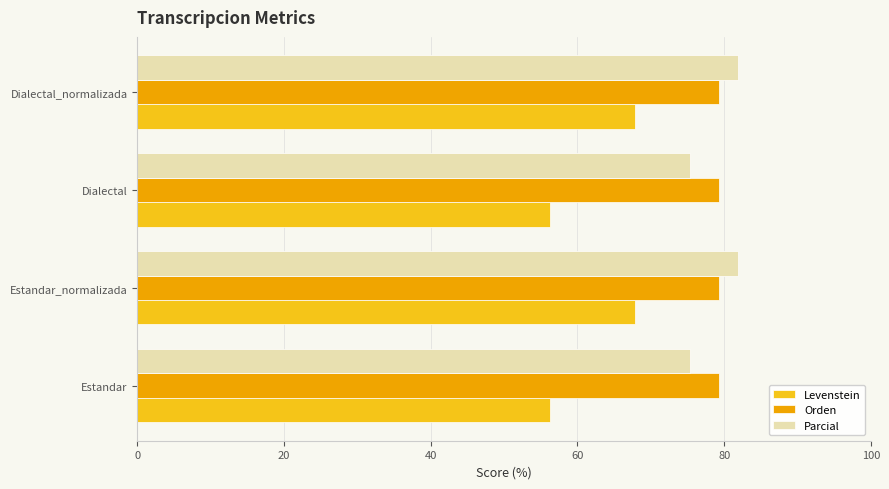

Is the value of Orden at Estandar greater than the value of Levenstein at Dialectal_normalizada?

Yes